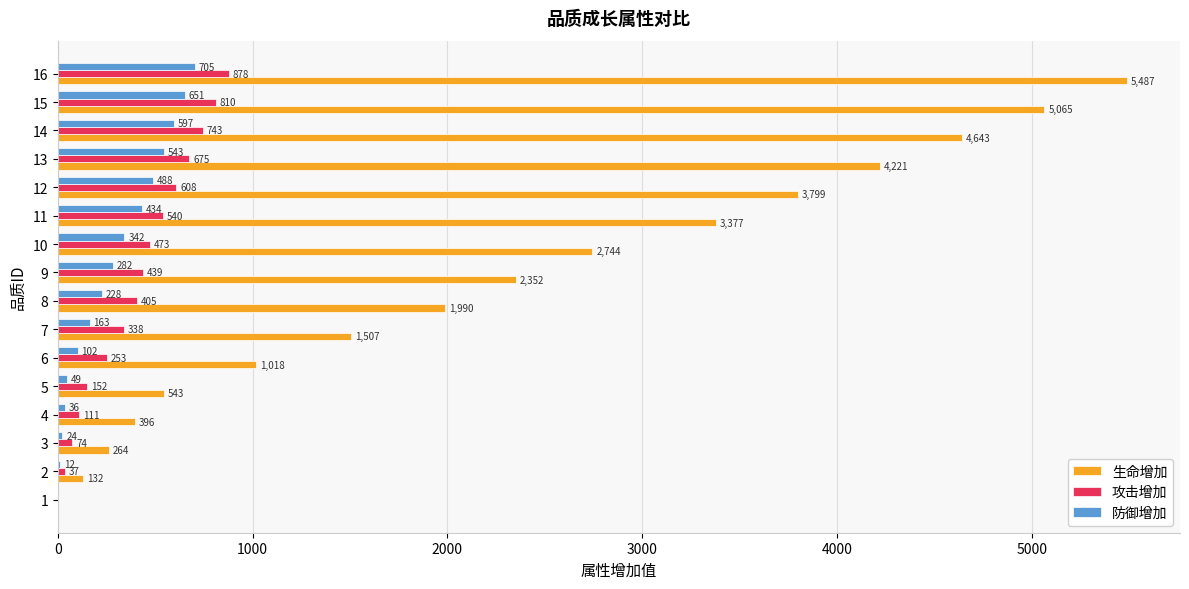

Which series changed the most between 7 and 11?

生命增加